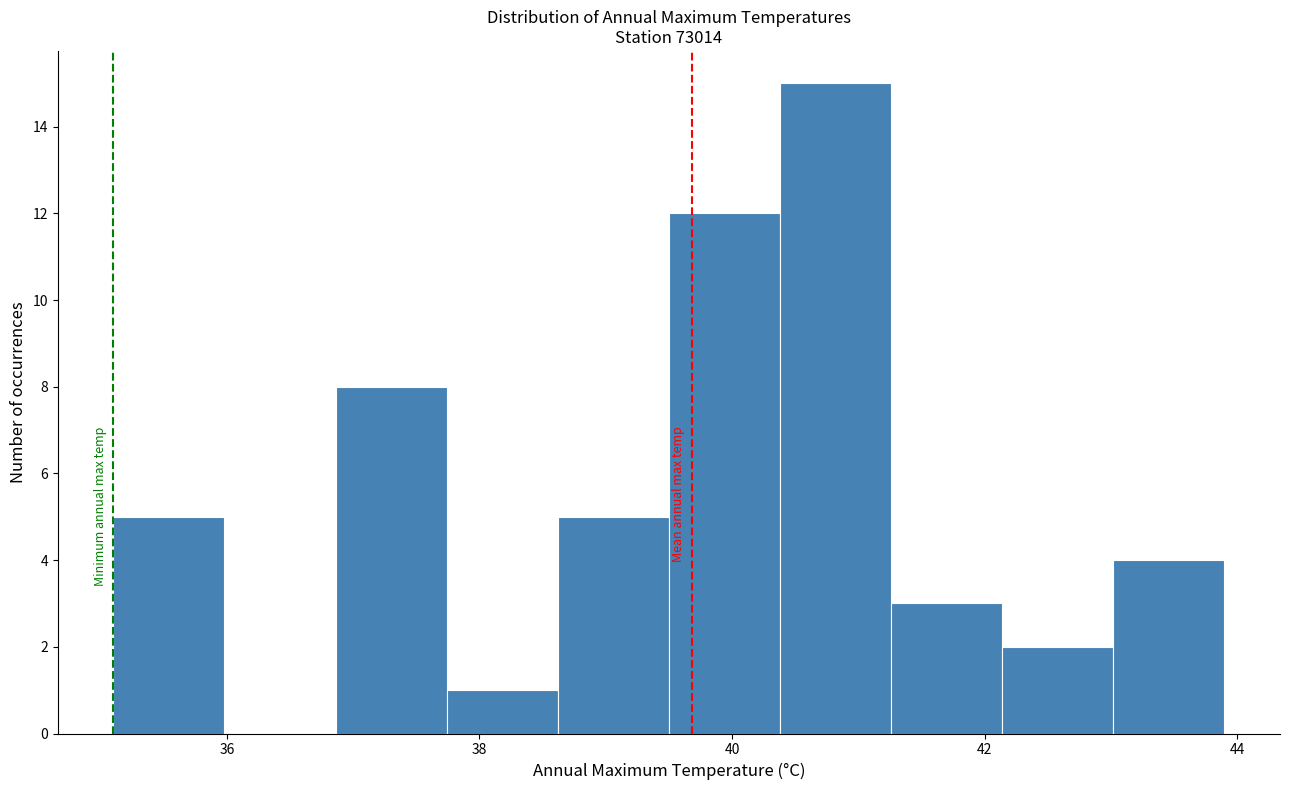

Which range on the x-axis has the tallest bar?

40.38 to 41.26